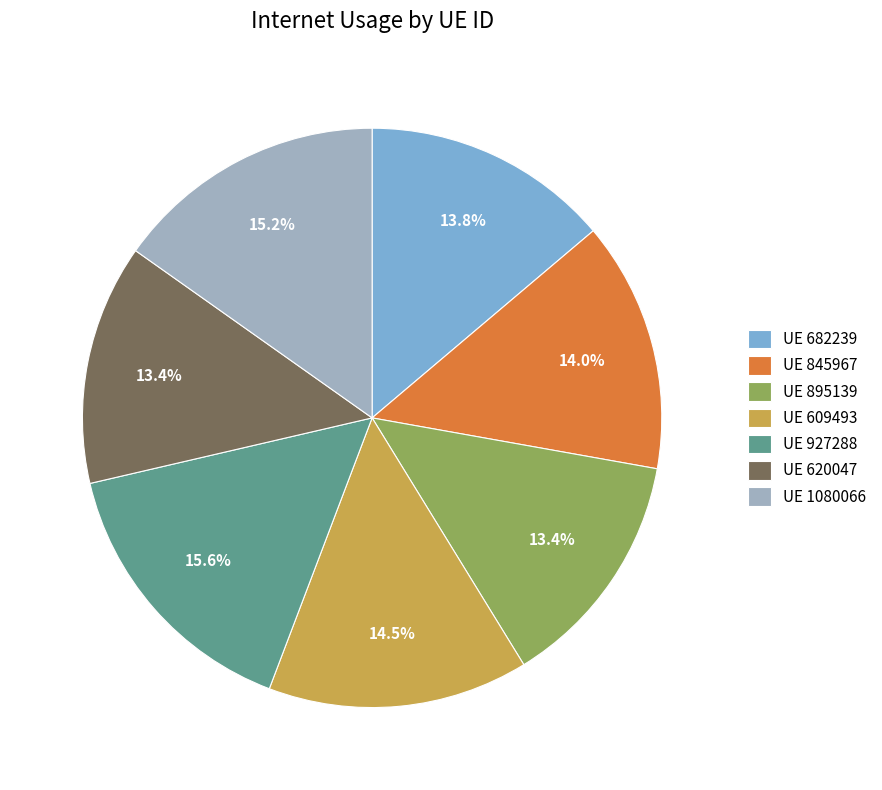

To the nearest percent, what is the average slice percentage?

14%